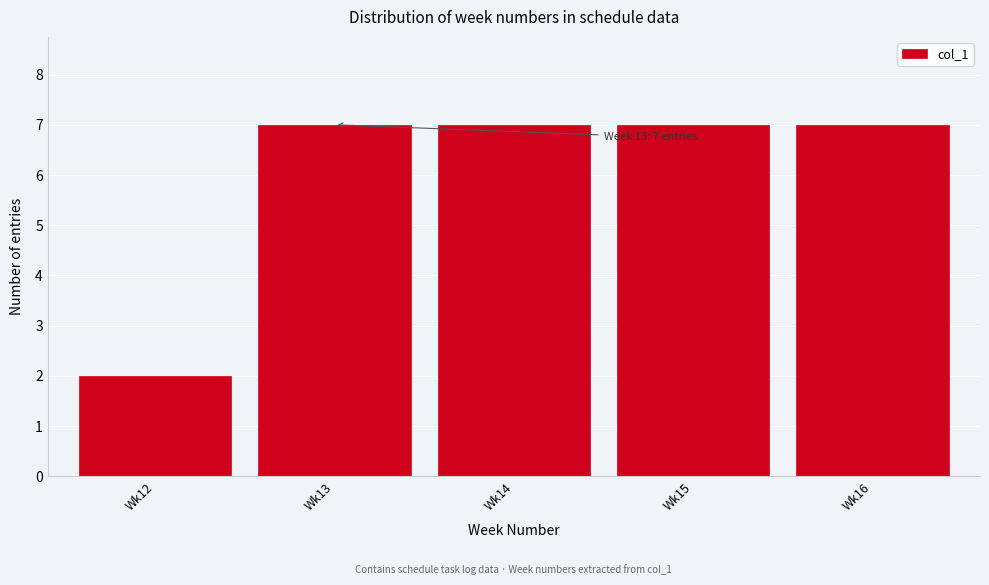

Reading right to left, what are all the values shown in this chart?

7	7	7	7	2